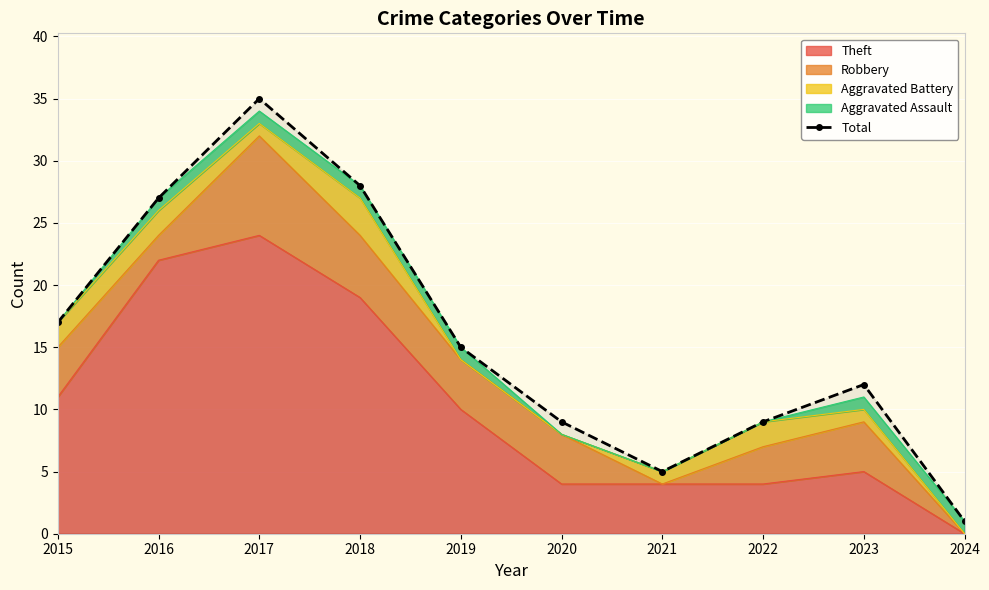

Reading left to right, transcribe all the data shown in this chart.

2015=17	2016=27	2017=35	2018=28	2019=15	2020=9	2021=5	2022=9	2023=12	2024=1